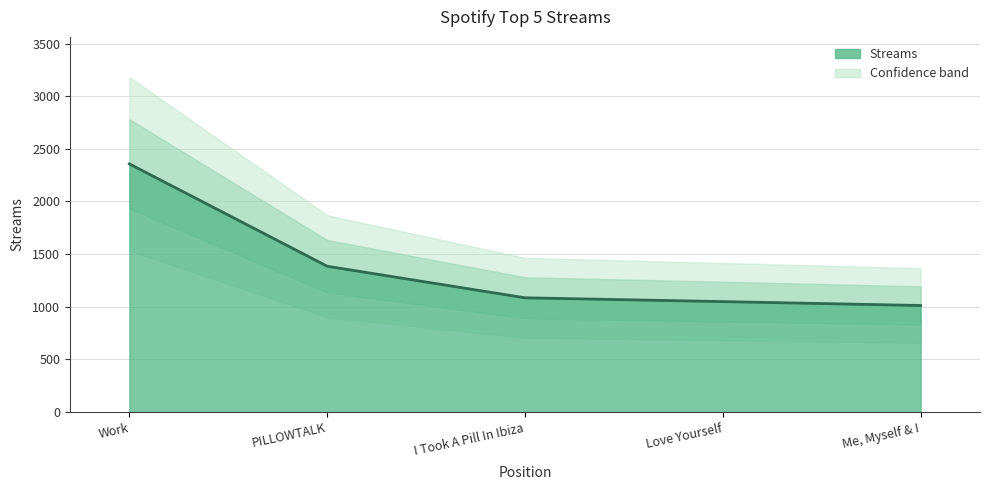

The value at Love Yourself is 1049. True or false?

True